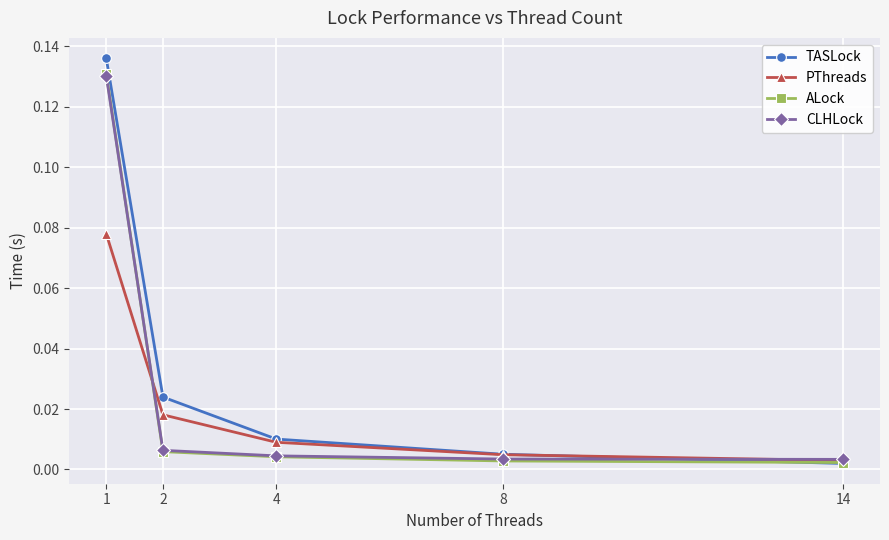

How many intersections are there between TASLock and ALock?

1